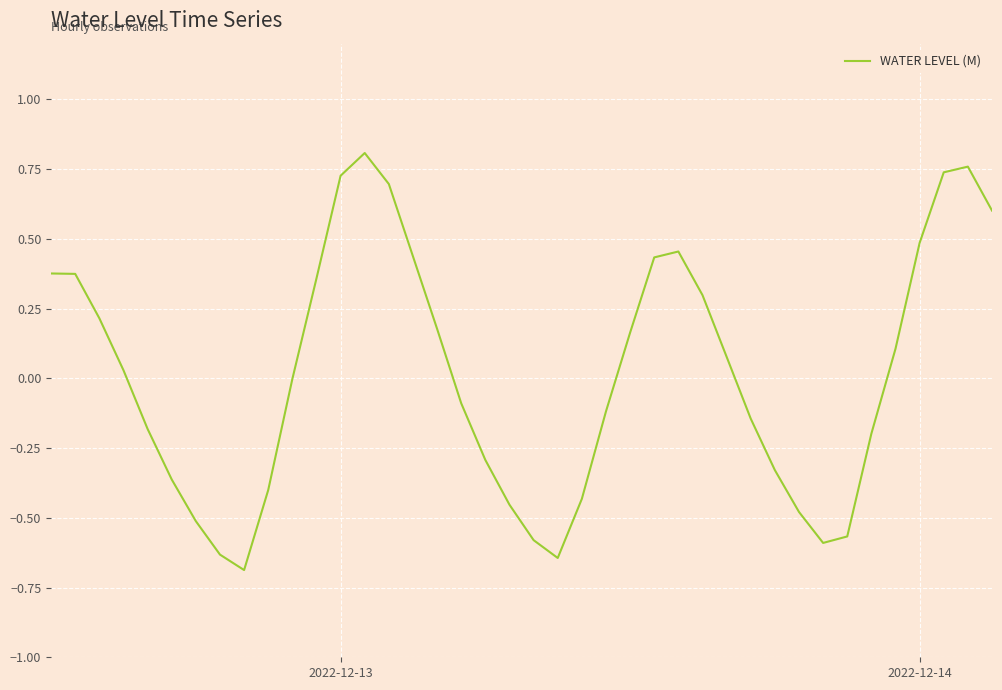

What is the smallest value displayed?

-0.7